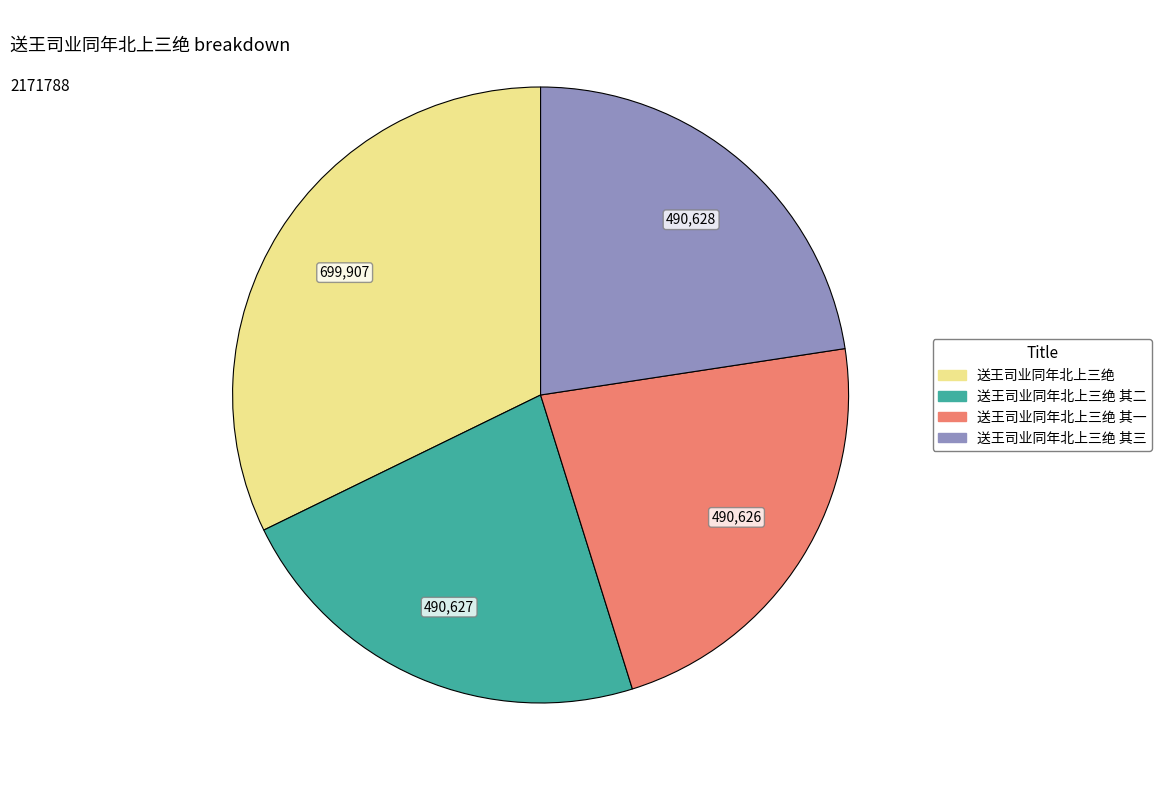

Does any single category account for the majority?

No